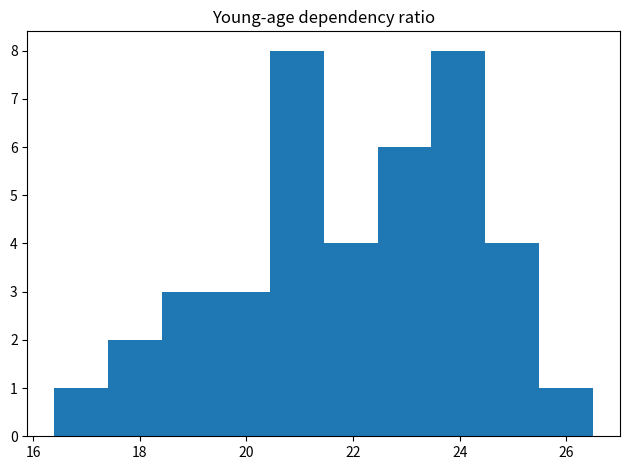

Reading left to right, transcribe this chart: for each bar, give the range it covers on the x-axis and its height. Neither the bar edges nor the heights are printed on the chart, so give them approximately, as read against the axes.

16.4 to 17.4: 1
17.4 to 18.4: 2
18.4 to 19.4: 3
19.4 to 20.4: 3
20.4 to 21.4: 8
21.4 to 22.4: 4
22.4 to 23.4: 6
23.4 to 24.4: 8
24.4 to 25.4: 4
25.4 to 26.6: 1